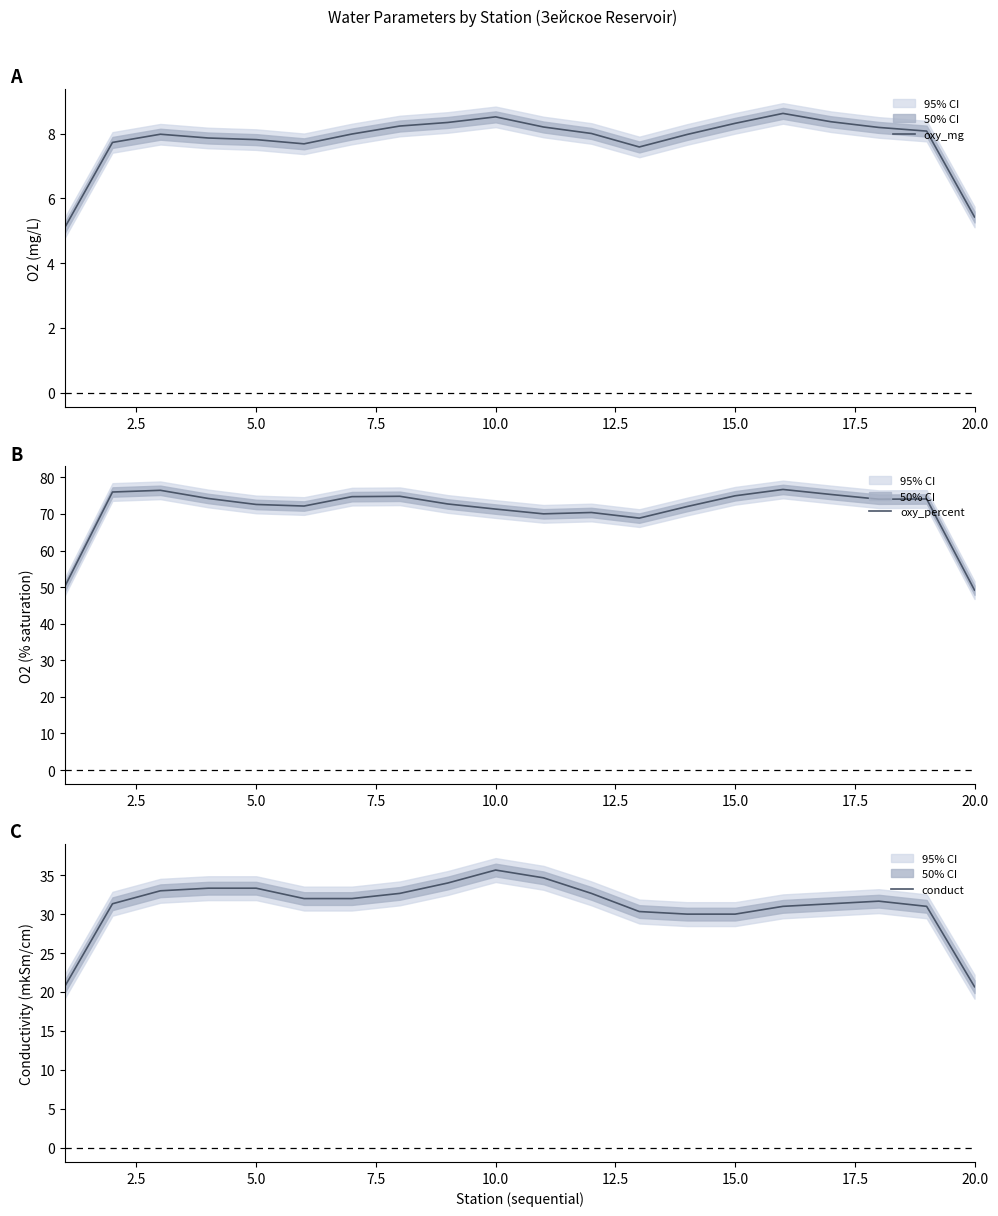

Is it true that oxy_mg equals 3.1 at 20.0?

False